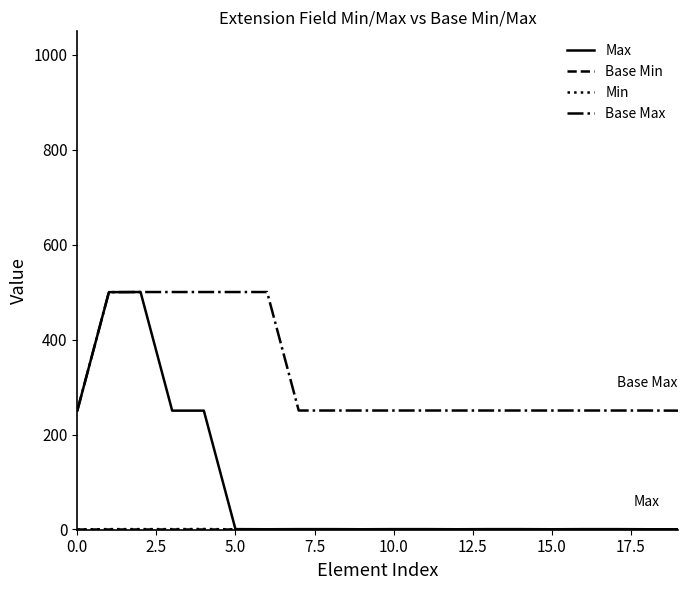

Which series has the largest total across all categories?

Base Max